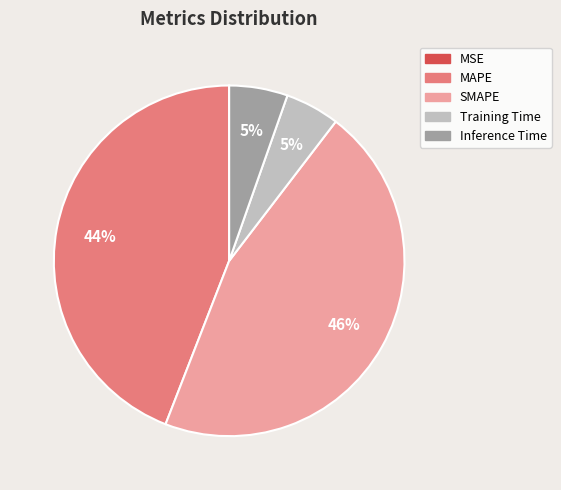

Do Inference Time and SMAPE together represent more than half of the pie?

Yes